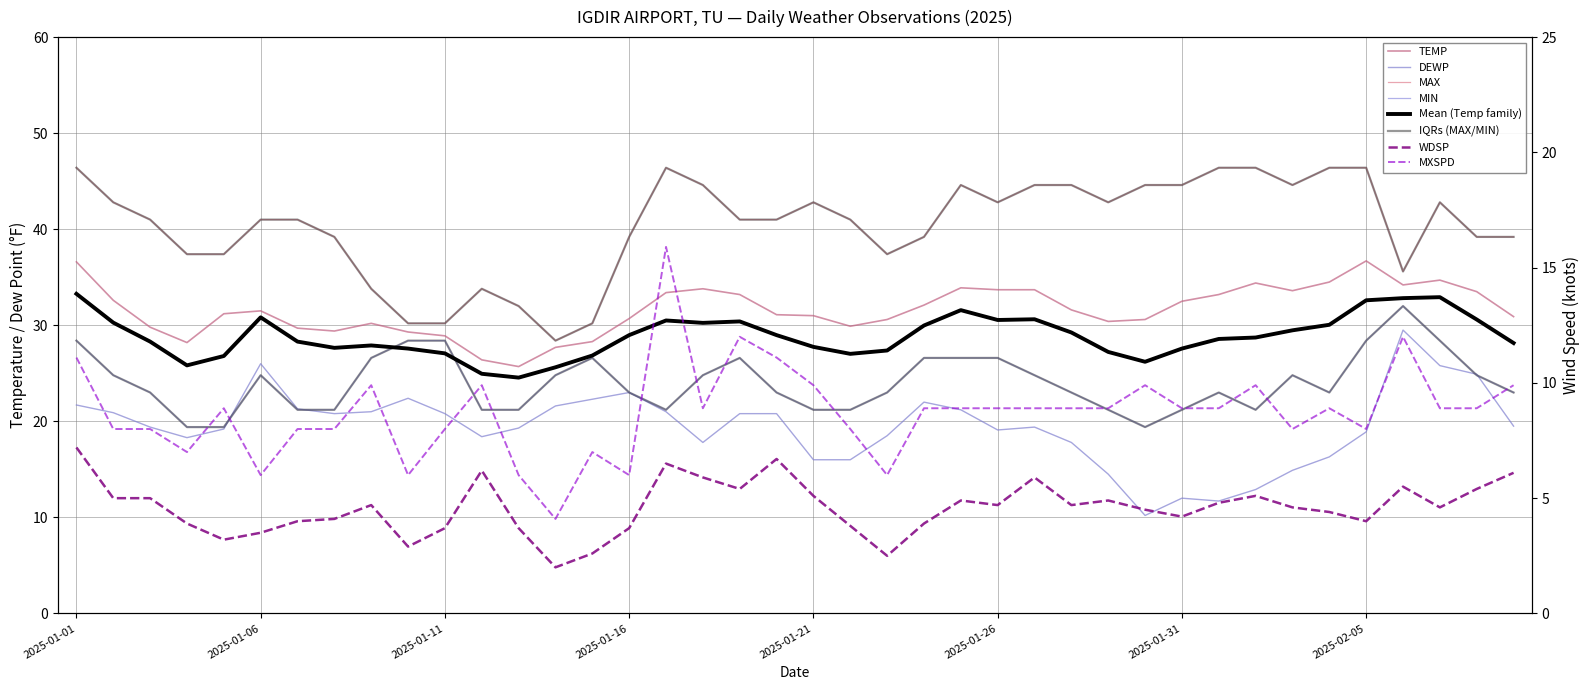

What is the highest value of the MXSPD series?

15.9